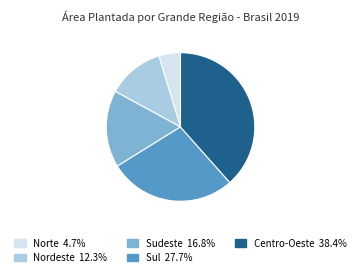

Is Nordeste the majority of the pie?

No